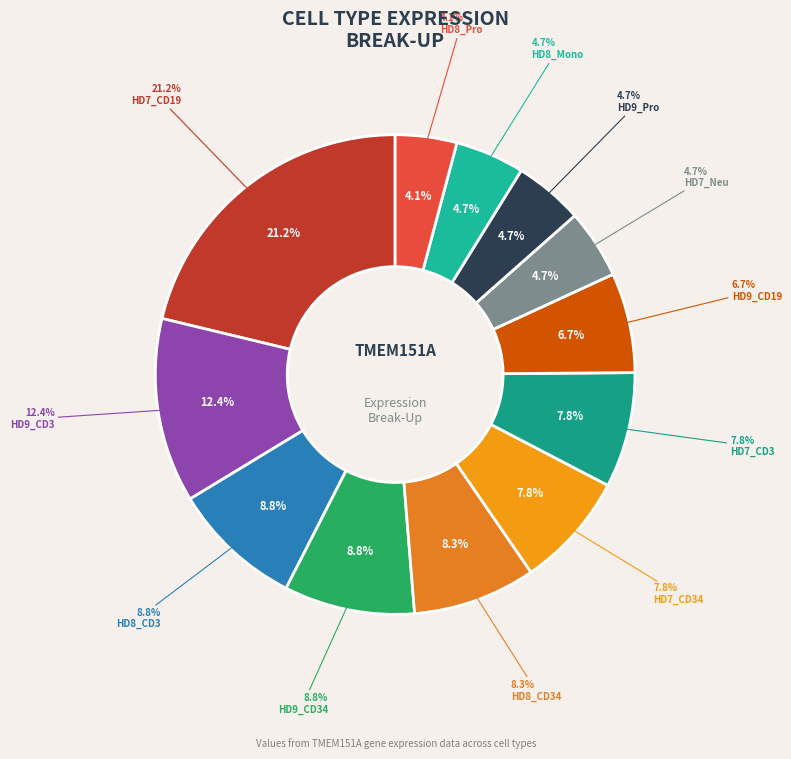

Which category has the biggest portion of the pie?

HD7_CD19